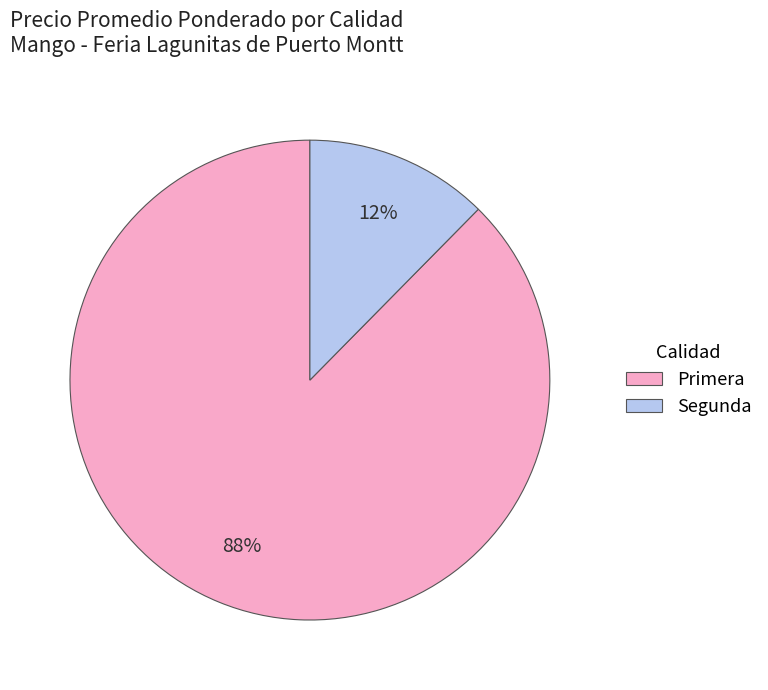

Between Primera and Segunda, which is larger?

Primera